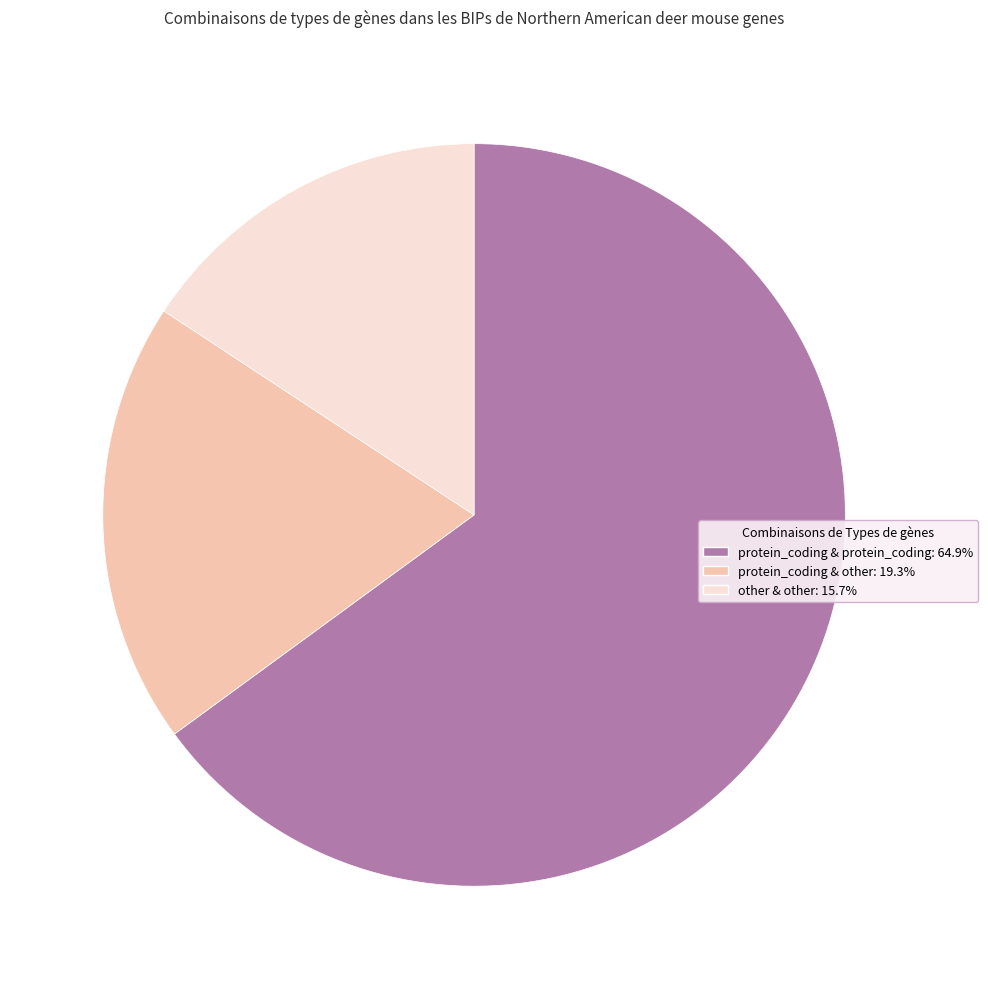

Does any single category account for the majority?

Yes